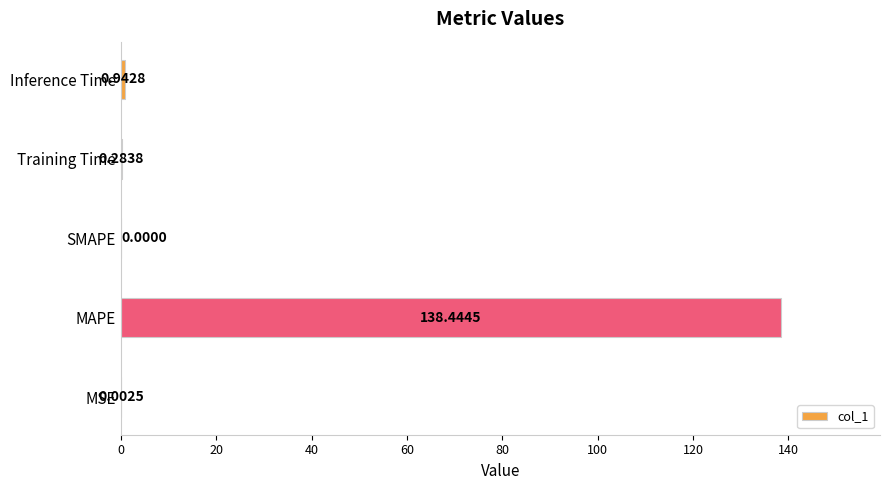

What is the sum of the values at MAPE and Training Time?

138.7